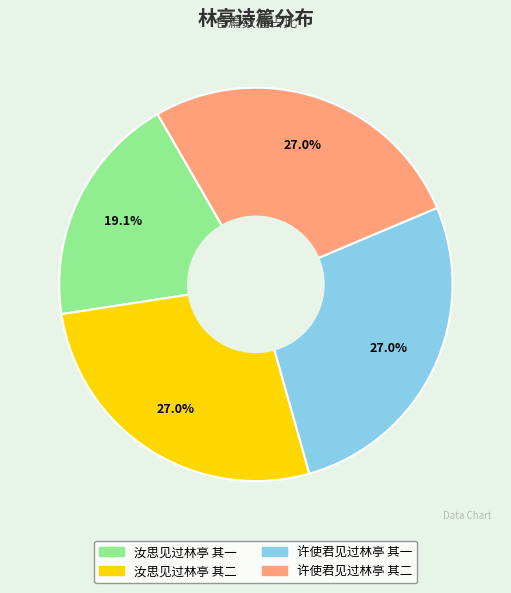

To the nearest percent, what is the combined percentage of 许使君见过林亭 其一 and 汝思见过林亭 其一?

46%